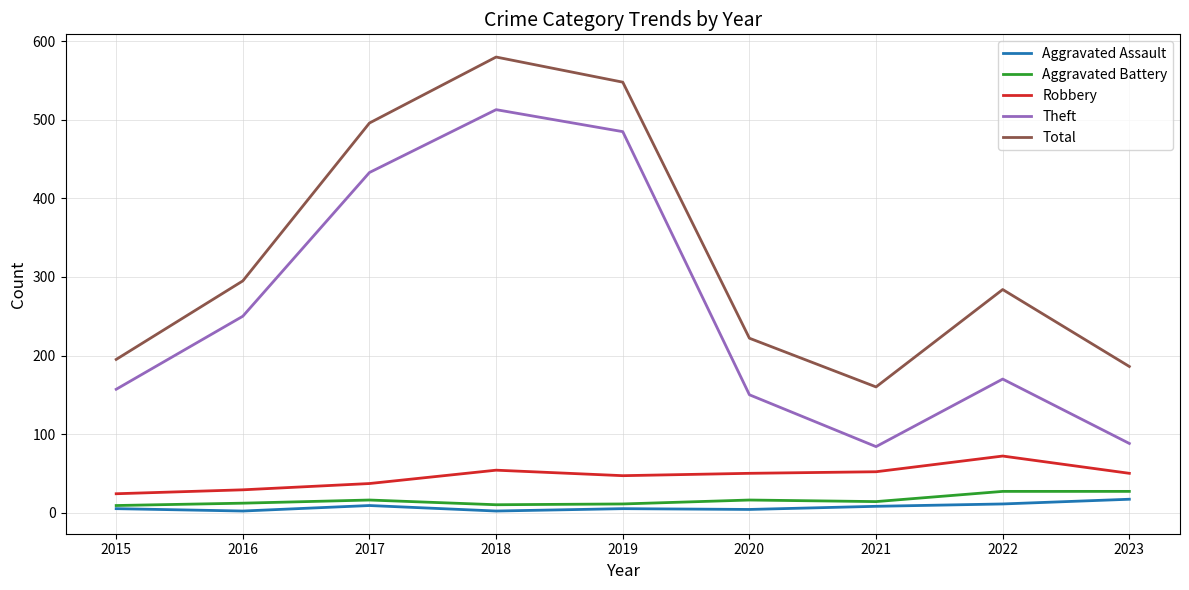

Which label corresponds to the largest value in the chart?

2018